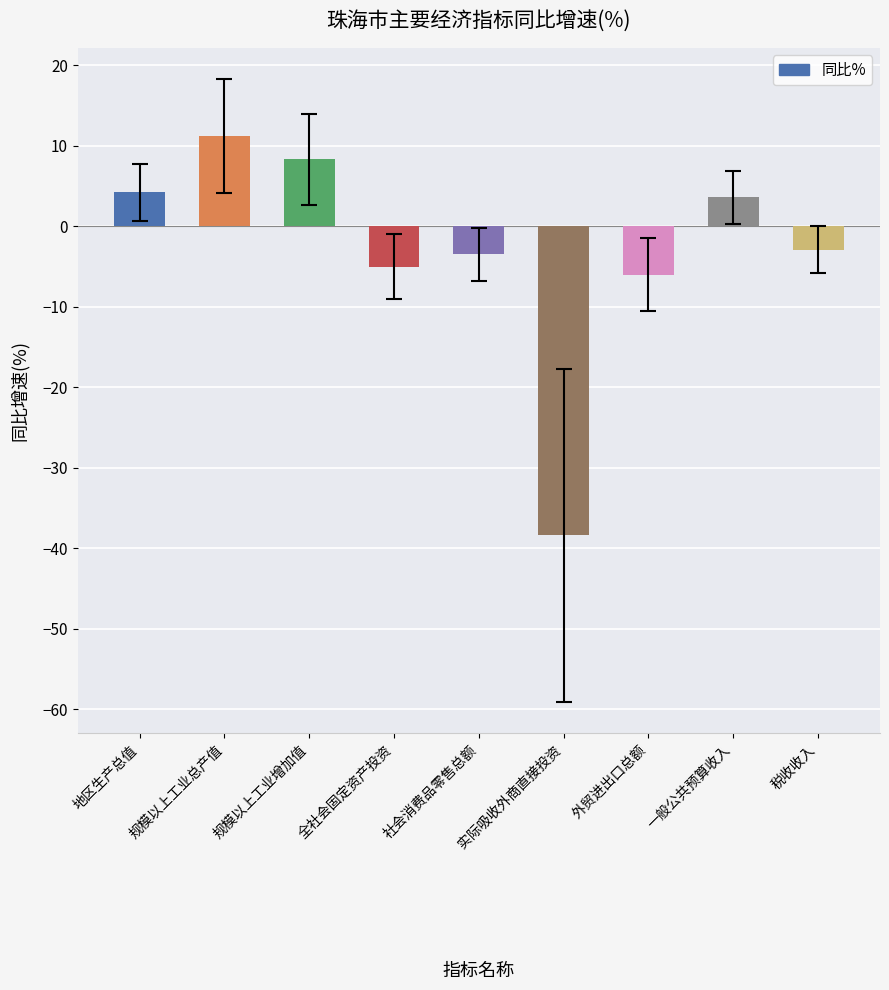

What is the change in value from 地区生产总值 to 全社会固定资产投资?

-9.2